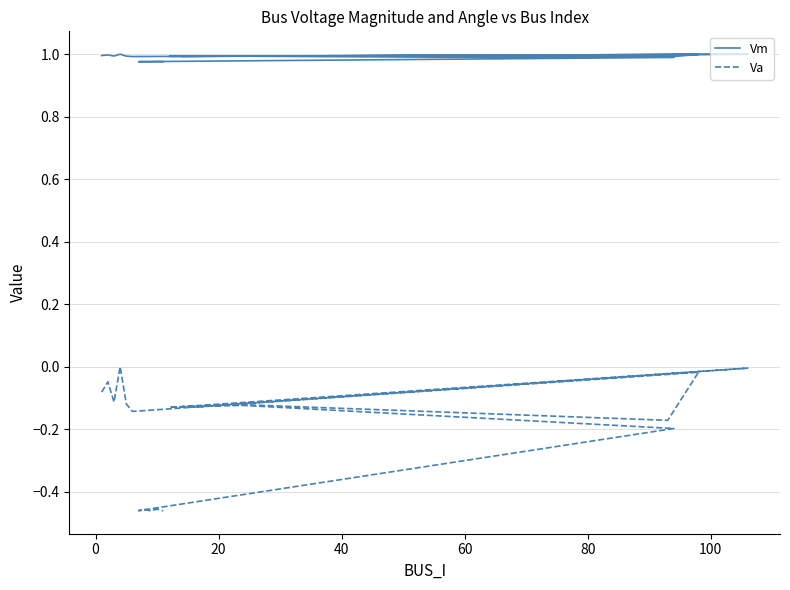

True or false: Vm and Va intersect in this chart.

False